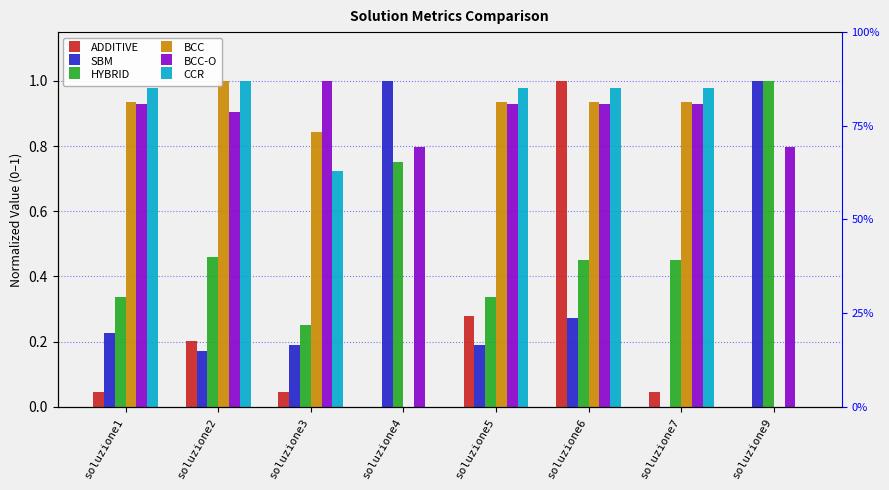

Reading left to right, transcribe all the data shown in this chart.

ADDITIVE: soluzione1=0.0	soluzione2=0.2	soluzione3=0.0	soluzione4=0.0	soluzione5=0.3	soluzione6=1.0	soluzione7=0.0	soluzione9=0.0
SBM: soluzione1=0.2	soluzione2=0.2	soluzione3=0.2	soluzione4=1.0	soluzione5=0.2	soluzione6=0.3	soluzione7=0.0	soluzione9=1.0
HYBRID: soluzione1=0.3	soluzione2=0.5	soluzione3=0.3	soluzione4=0.7	soluzione5=0.3	soluzione6=0.5	soluzione7=0.5	soluzione9=1.0
BCC: soluzione1=0.9	soluzione2=1.0	soluzione3=0.8	soluzione4=0.0	soluzione5=0.9	soluzione6=0.9	soluzione7=0.9	soluzione9=0.0
BCC-O: soluzione1=0.9	soluzione2=0.9	soluzione3=1.0	soluzione4=0.8	soluzione5=0.9	soluzione6=0.9	soluzione7=0.9	soluzione9=0.8
CCR: soluzione1=1.0	soluzione2=1.0	soluzione3=0.7	soluzione4=0.0	soluzione5=1.0	soluzione6=1.0	soluzione7=1.0	soluzione9=0.0